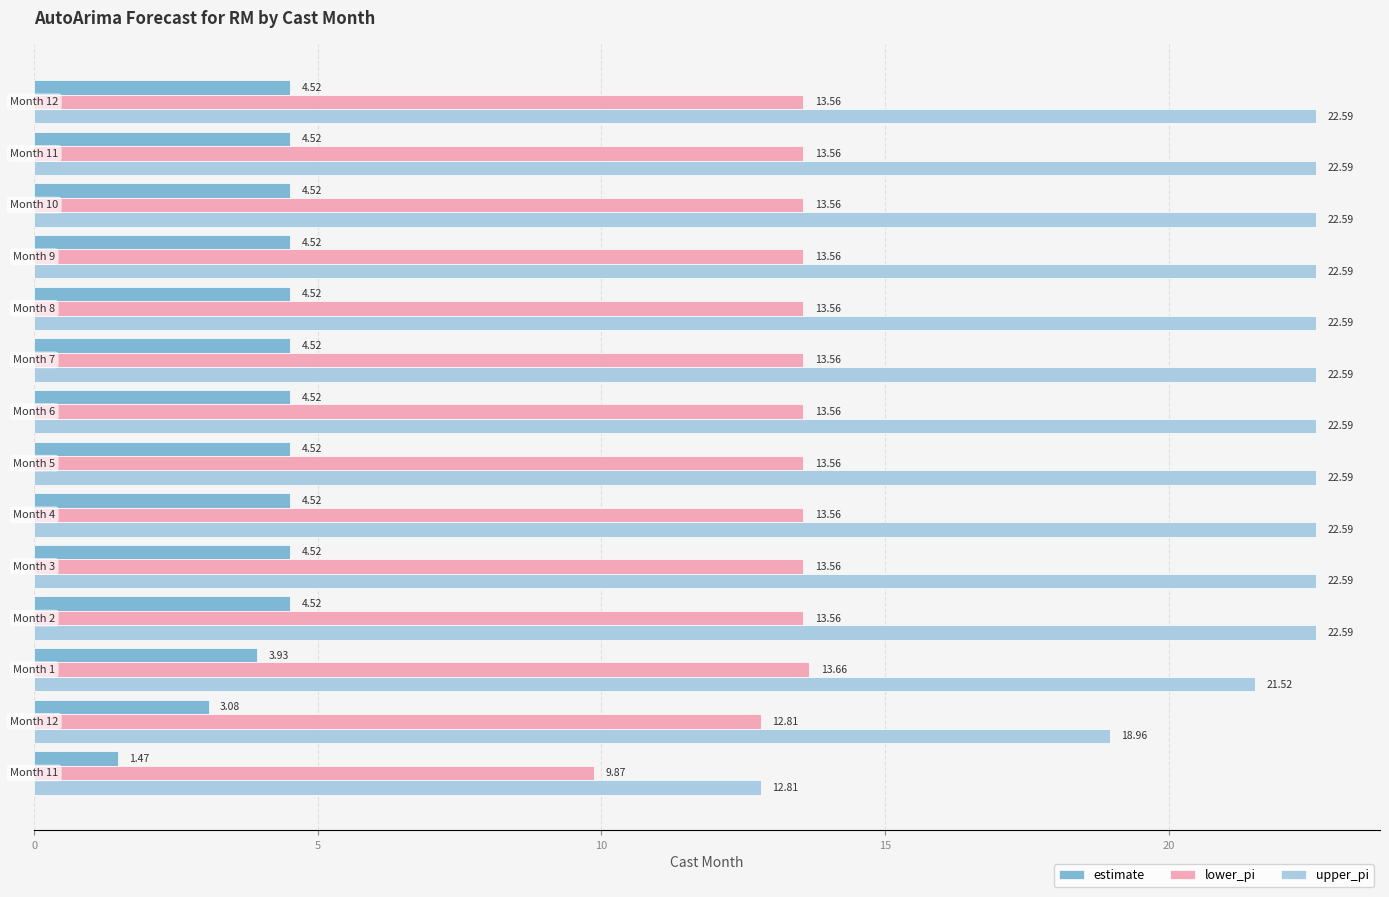

List the series in order of their peak value, highest first.

upper_pi, lower_pi, estimate